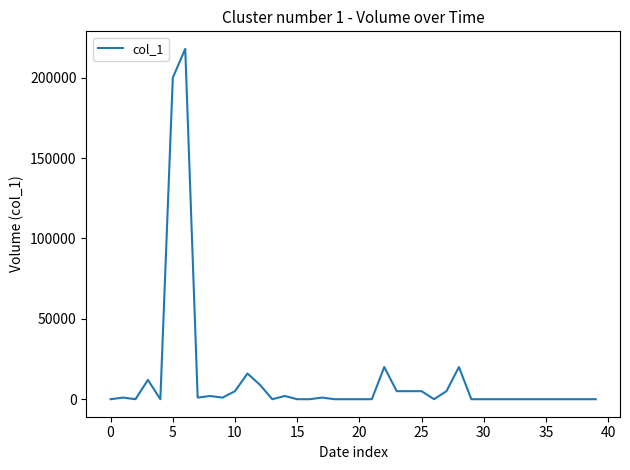

What is the average value?

13200